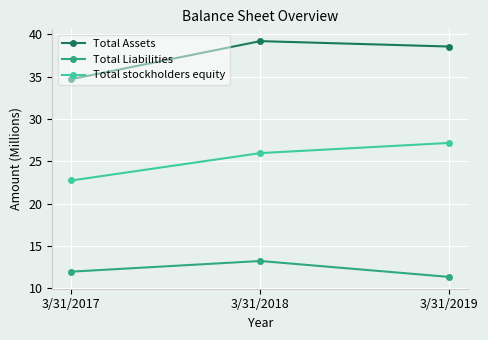

Reading left to right, transcribe all the data shown in this chart.

Total Assets: 34.7	39.2	38.6
Total Liabilities: 12.0	13.2	11.3
Total stockholders equity: 22.7	26.0	27.2